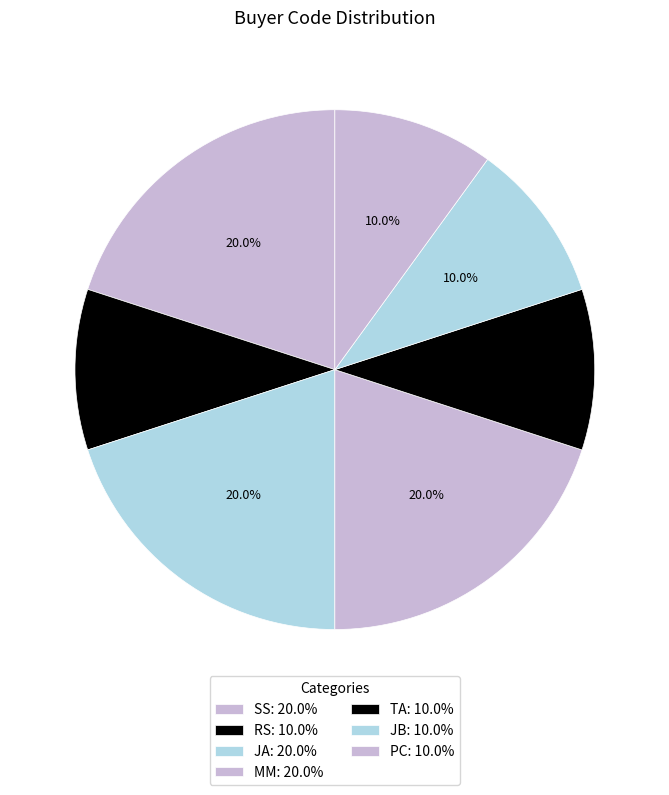

How many segments does this pie chart have?

7